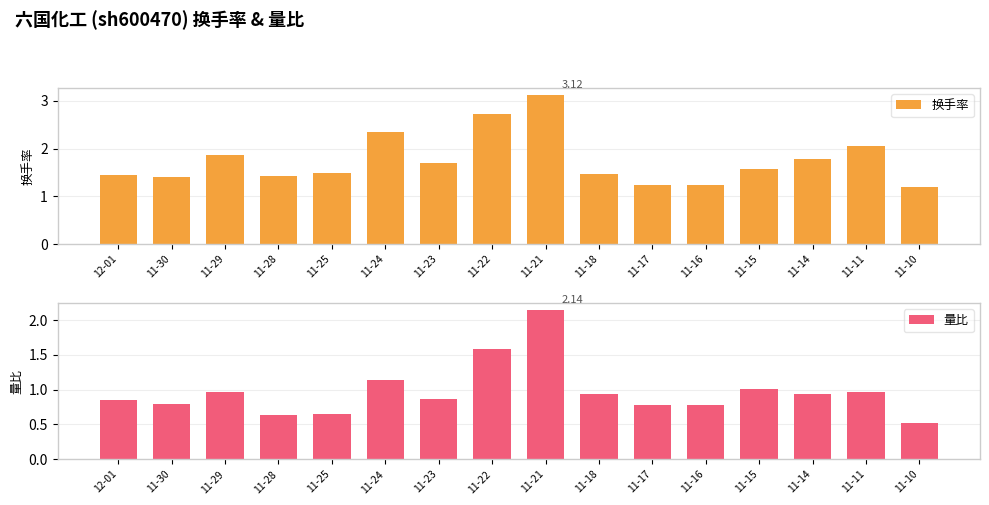

Where is 换手率 nearest to the value 2?

11-11